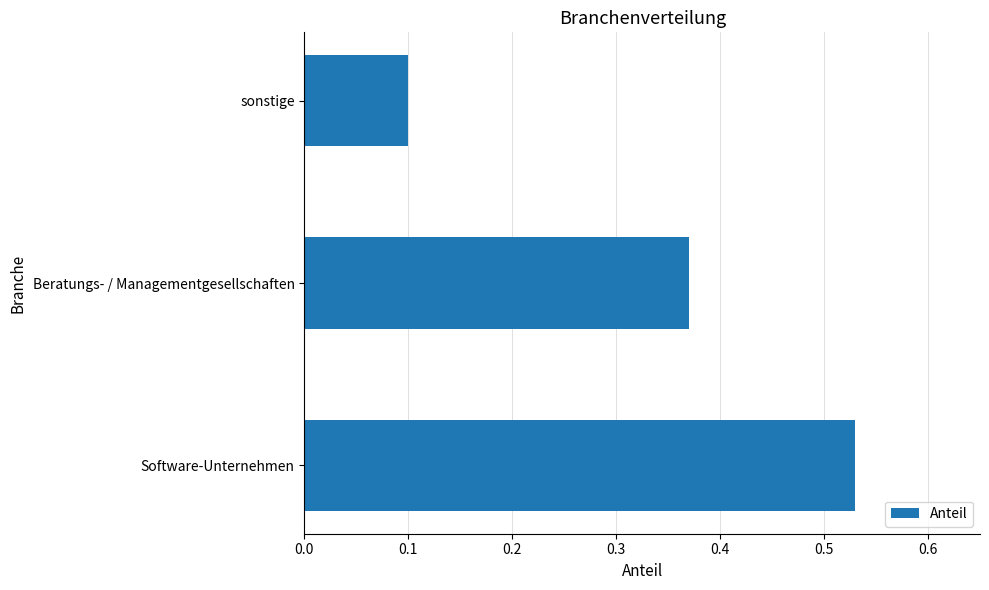

What is the sum of all values?

1.0